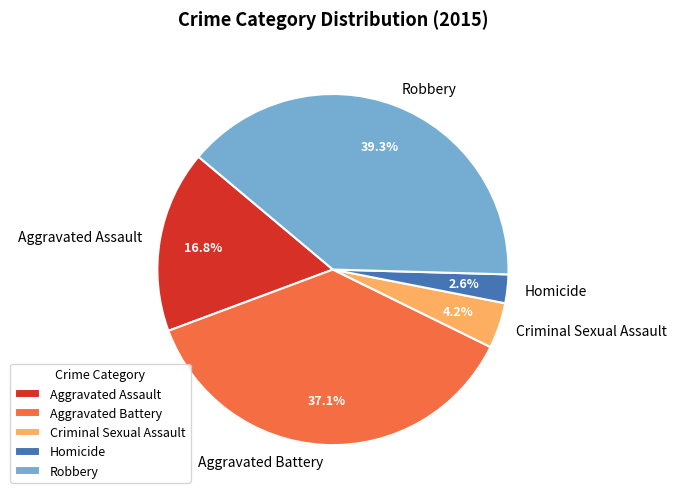

To the nearest percent, what is the difference between the largest and smallest slice percentages?

37%